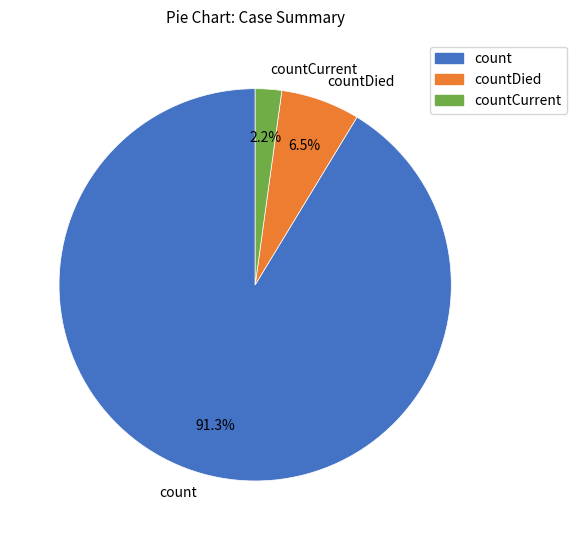

The countDied slice represents 1% of the pie. True or false?

False